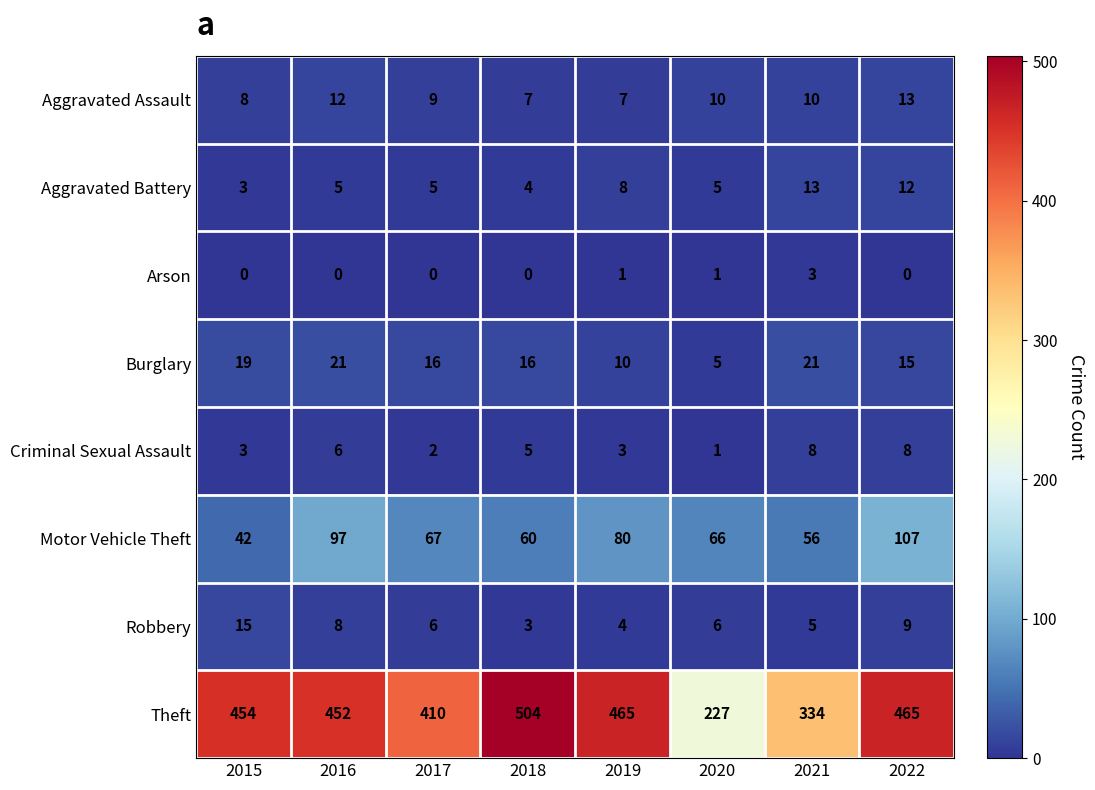

What is the difference between the Aggravated Battery values at 2019 and 2020?

3